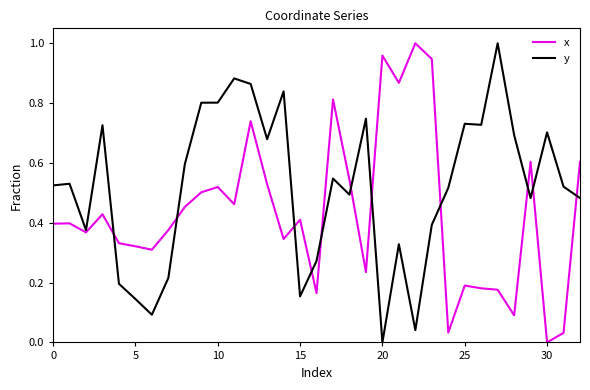

Which series has the largest total across all categories?

y